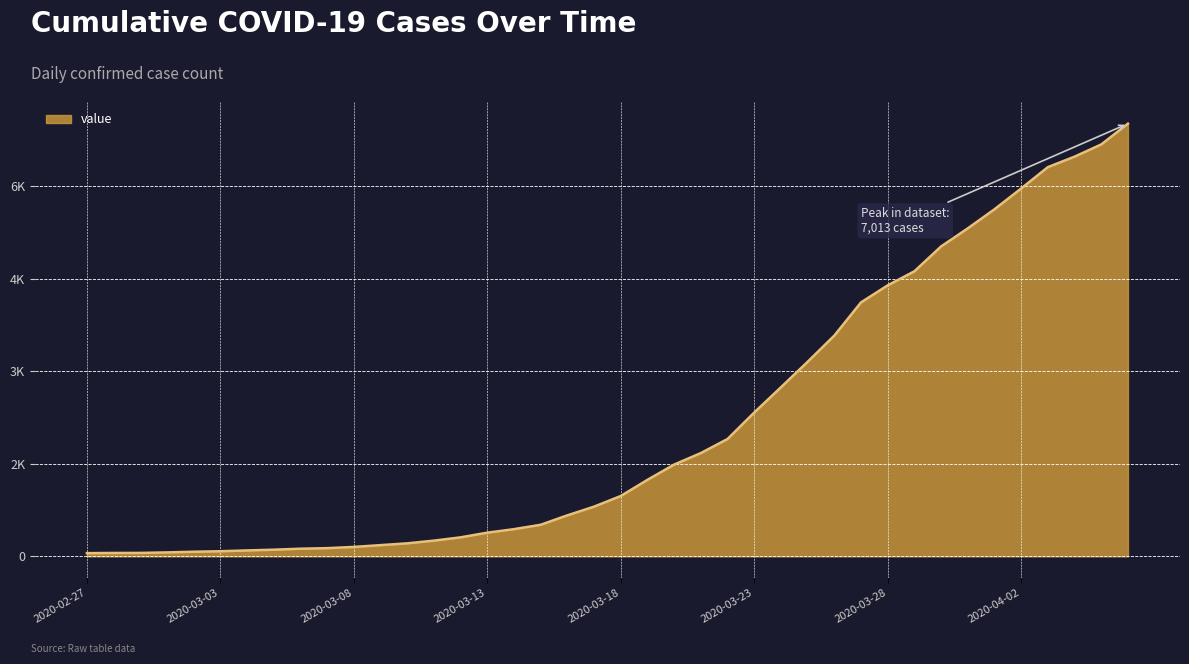

Reading left to right, list all the values displayed in this chart.

52	55	56	64	75	83	96	108	124	133	153	182	211	255	308	384	441	512	665	806	978	1240	1488	1674	1902	2331	2740	3153	3578	4116	4392	4620	5023	5316	5625	5962	6308	6478	6676	7013